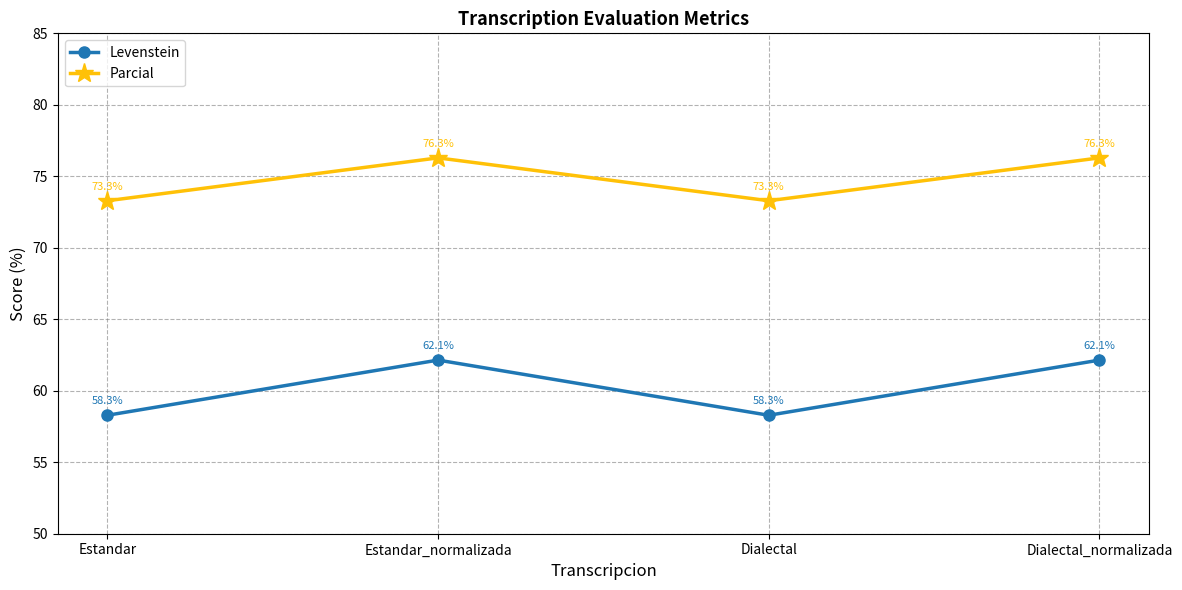

How many values in the Levenstein series are below 62?

2